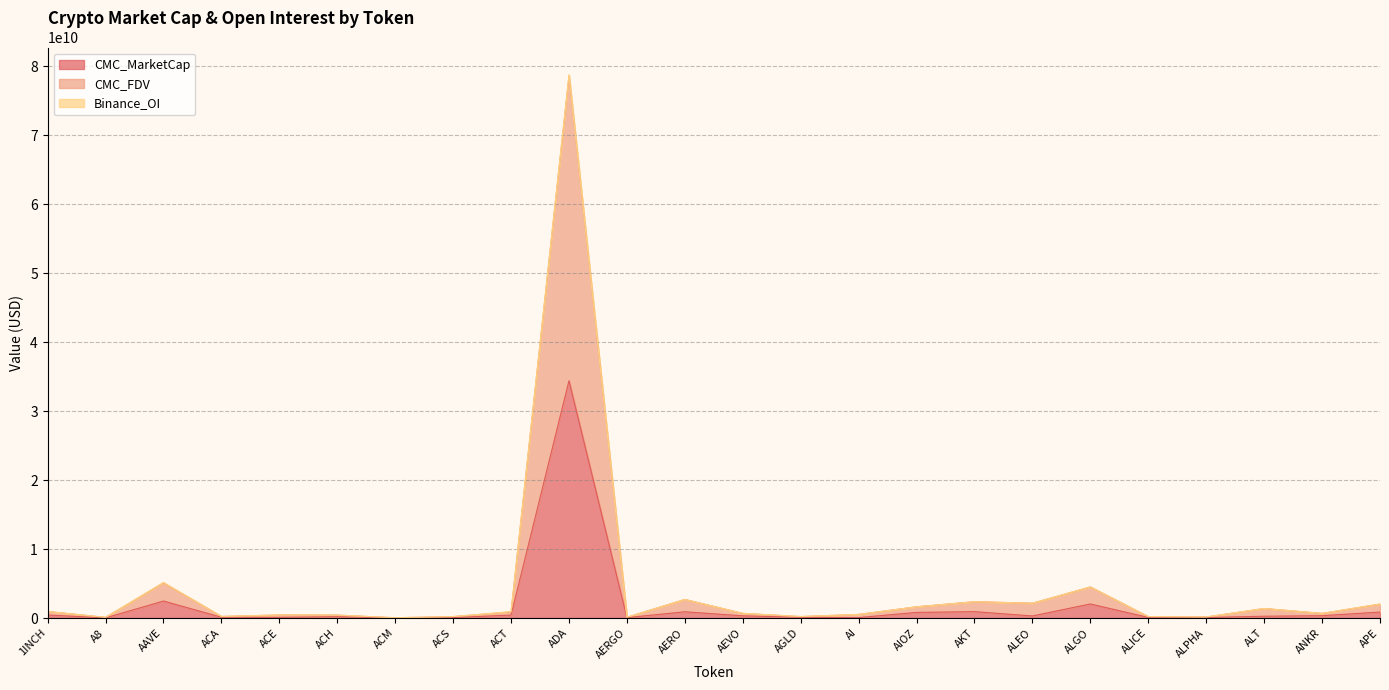

Which category has the highest value in the CMC_MarketCap series?

ADA